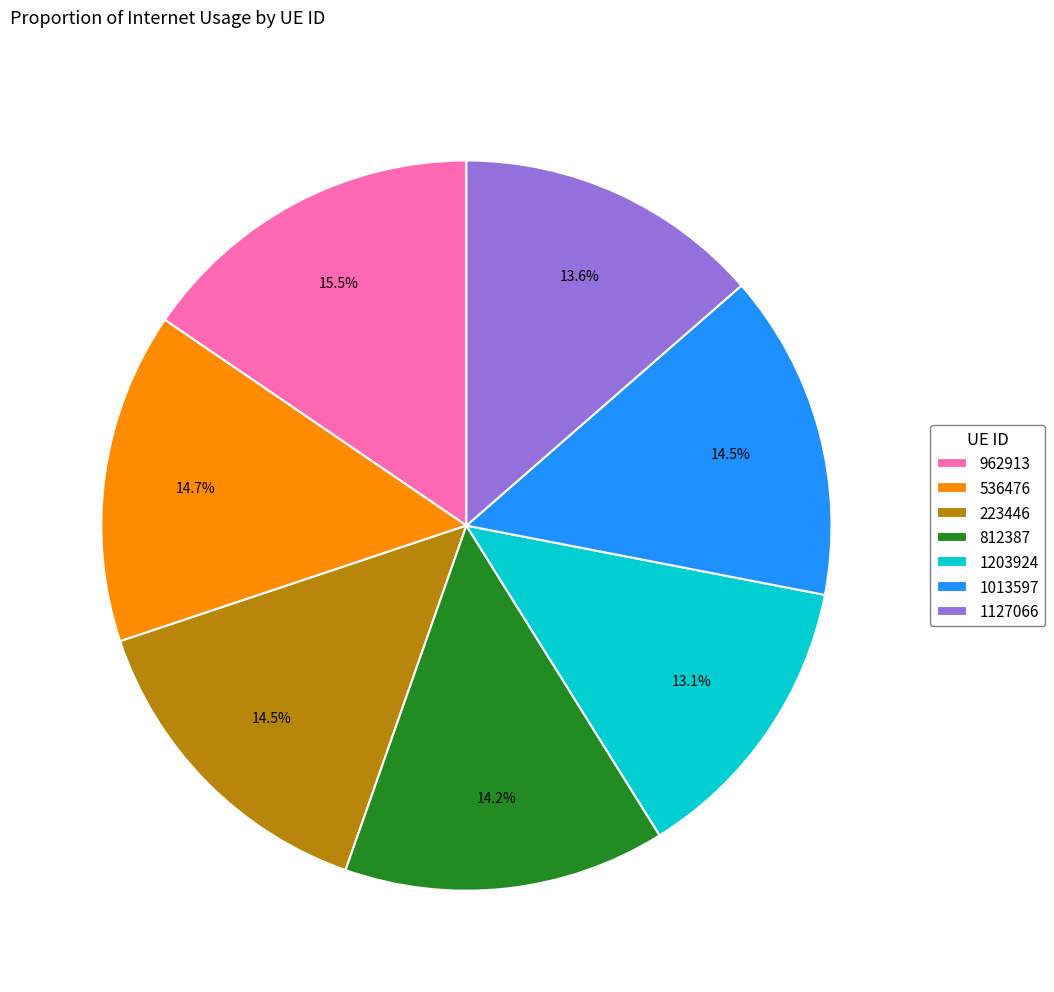

Which slice is the largest?

962913